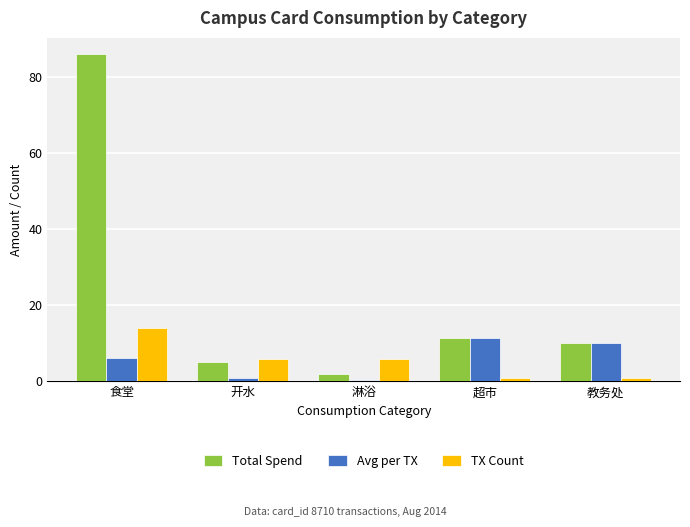

What is the label of the 1st bar from the left?

食堂